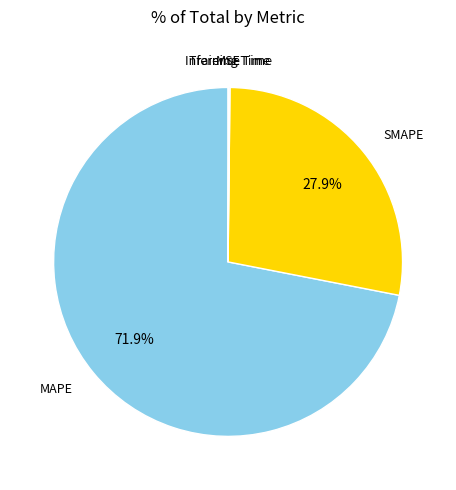

Is there any slice that represents more than half of the pie?

Yes